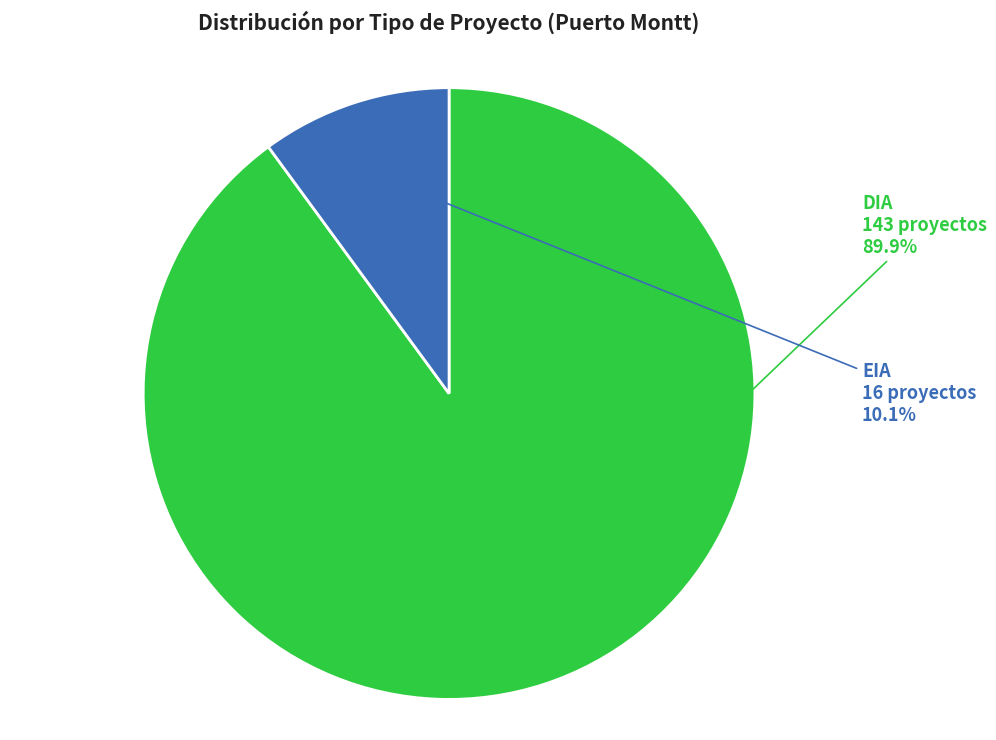

To the nearest percent, what portion does DIA represent?

90%